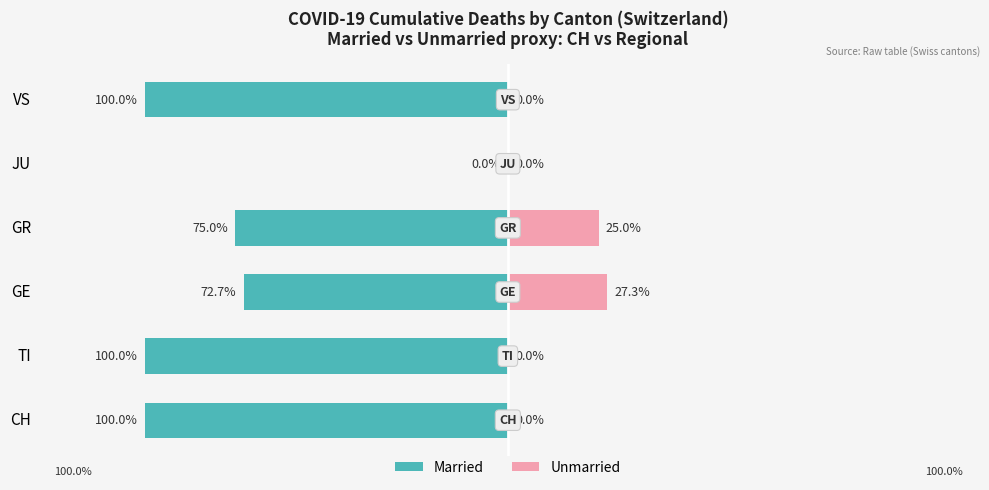

What is the difference between the maximum and minimum values in the Unmarried series?

27.3